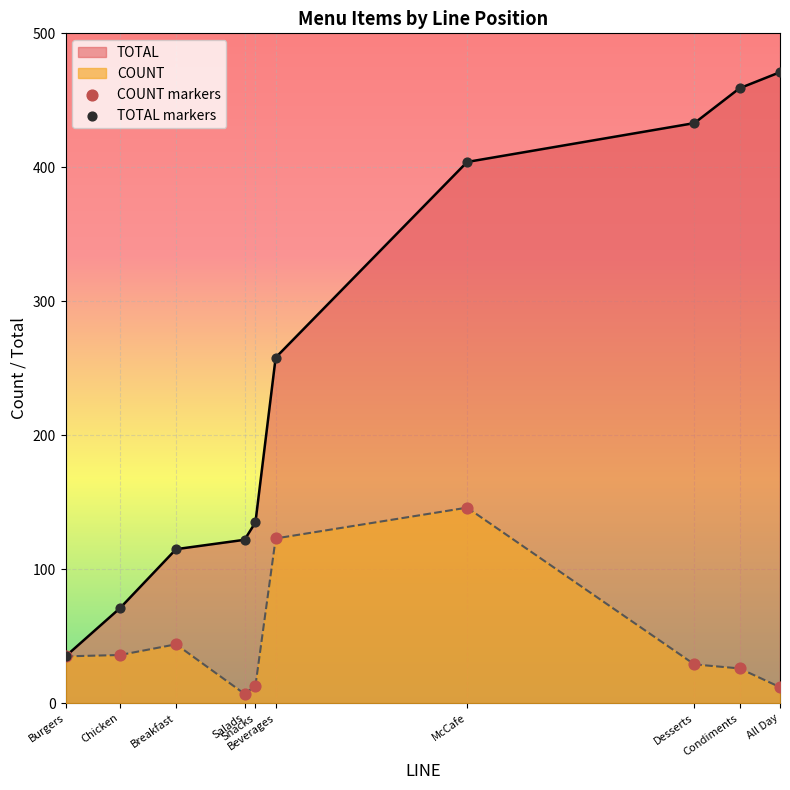

Which series has the largest total across all categories?

TOTAL